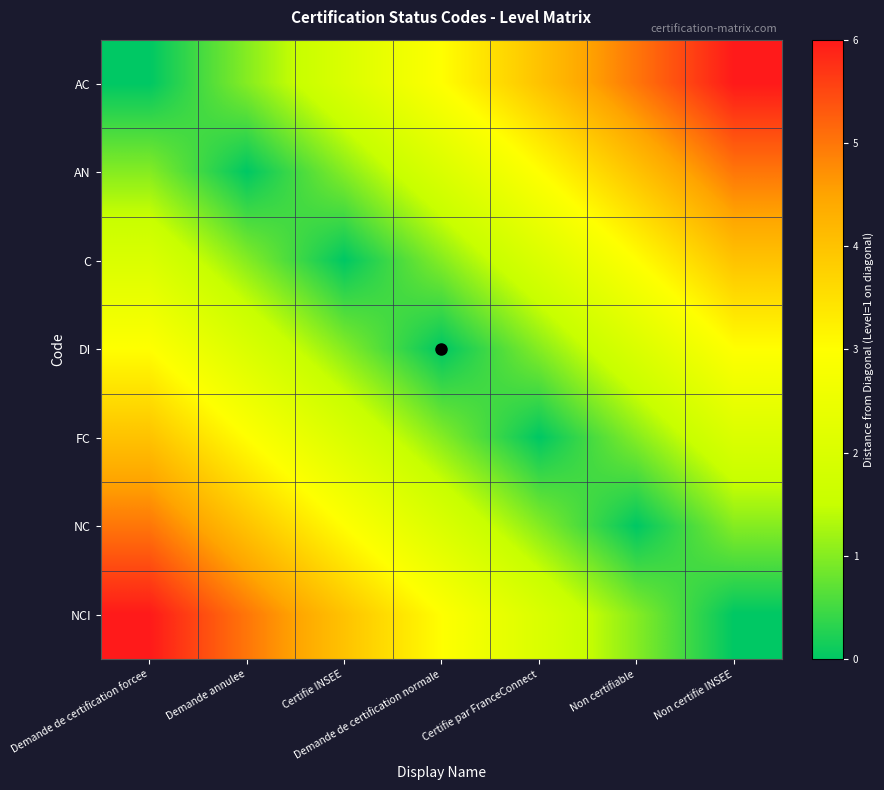

At how many categories does at least one series exceed 5?

2